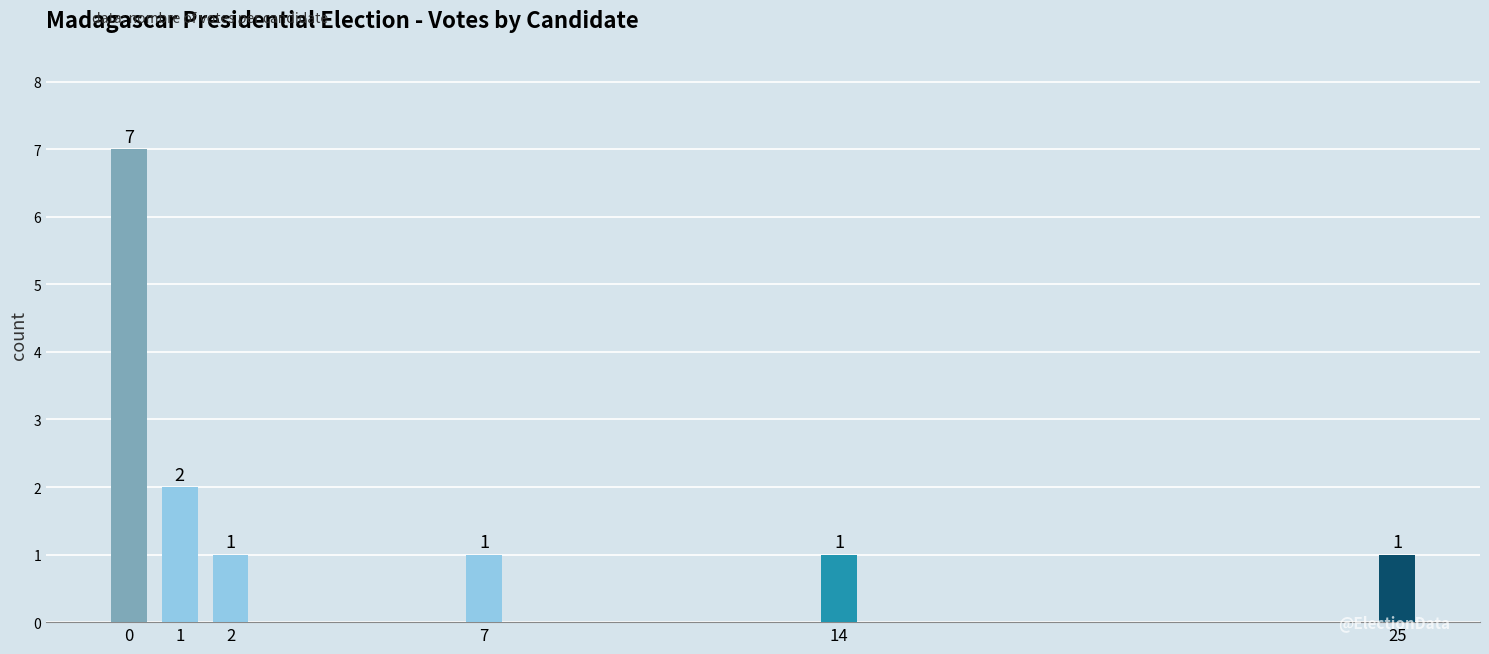

How many bars are there in total?

6